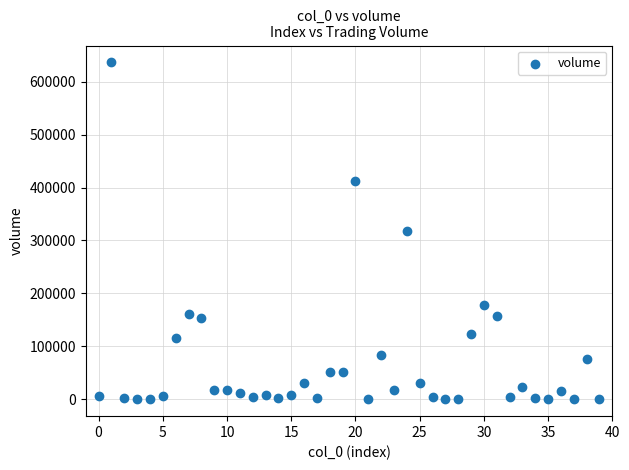

What is the range of Y values (max minus min)?

636403.5